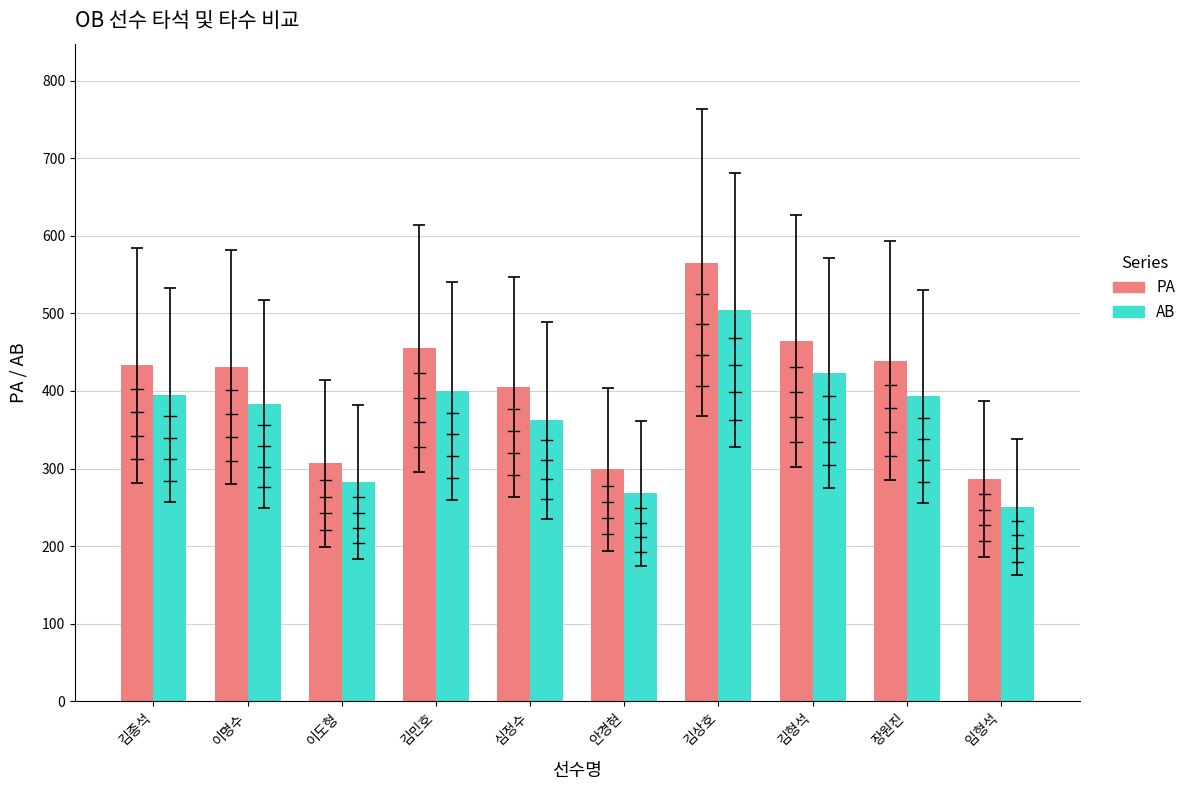

Which series changed the most between 안경현 and 장원진?

PA